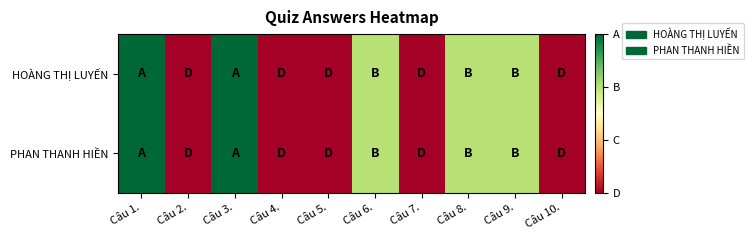

Which series has the largest range (max minus min)?

HOÀNG THỊ LUYẾN